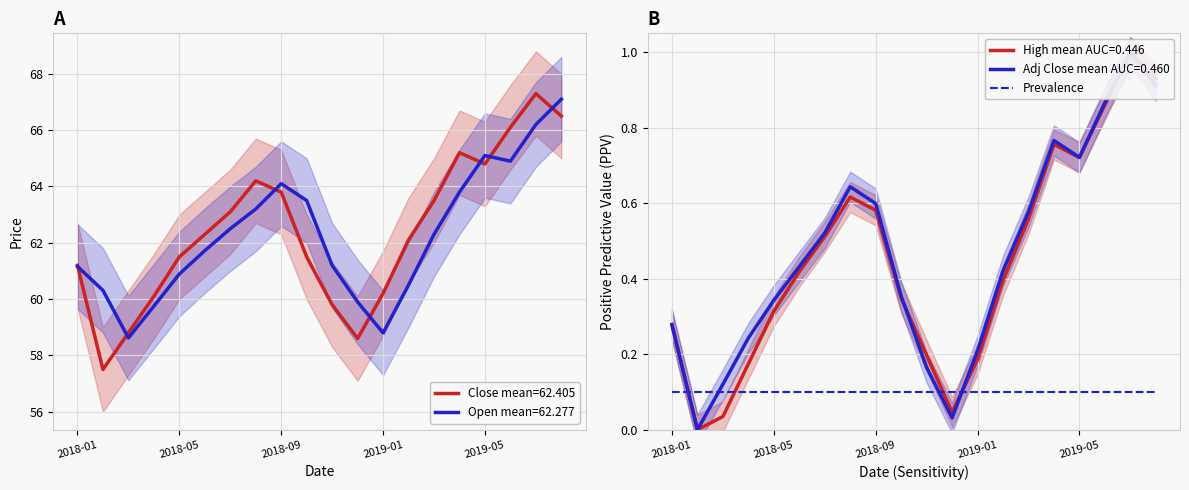

Between 2018-01 and 2018-05, which series saw the biggest shift?

Close